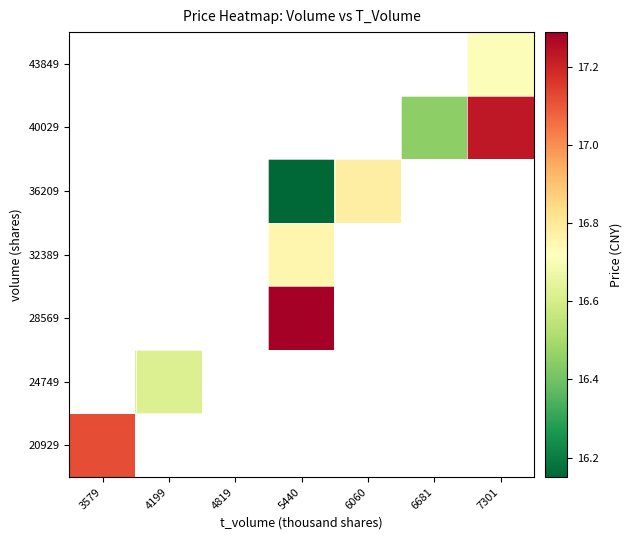

Is the value of 28569 at 5440 greater than the value of 40029 at 4199?

No